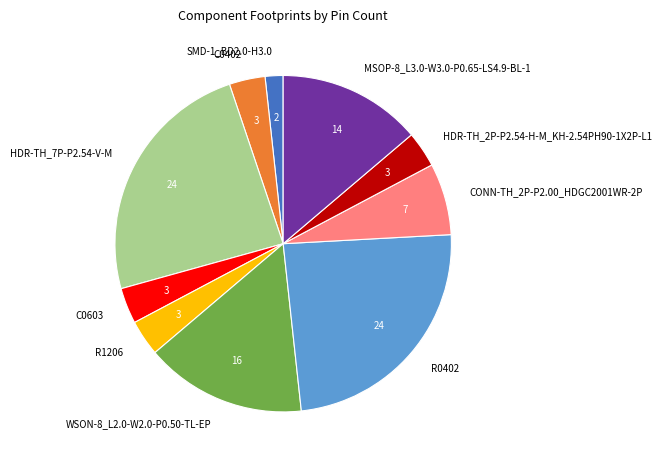

Approximately how many times larger is the value at HDR-TH_7P-P2.54-V-M compared to SMD-1_BD2.0-H3.0?

14.0